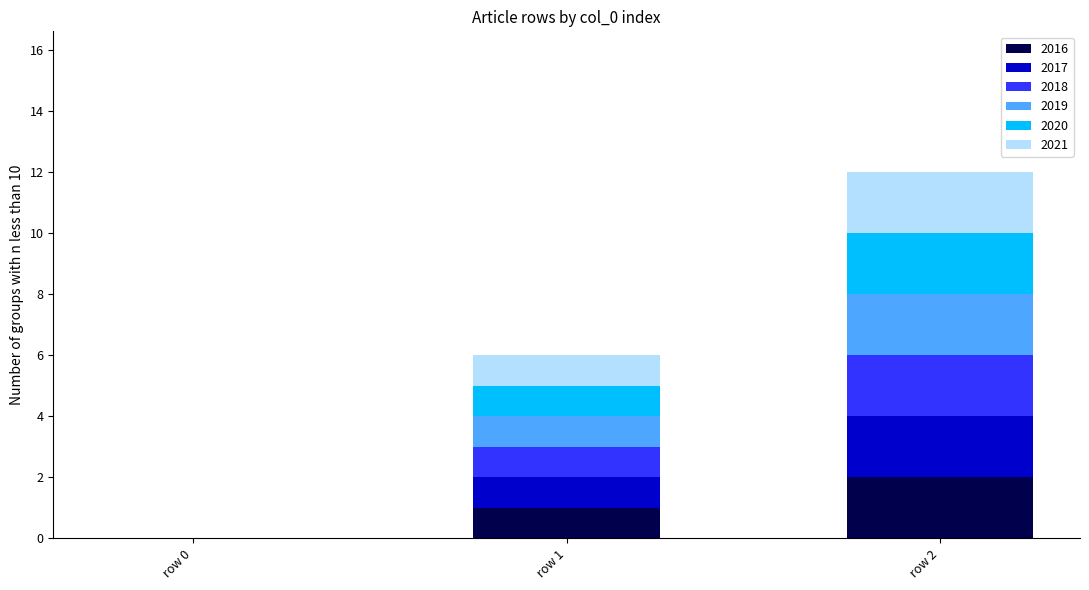

The value of 2016 at row 2 is 3. True or false?

False